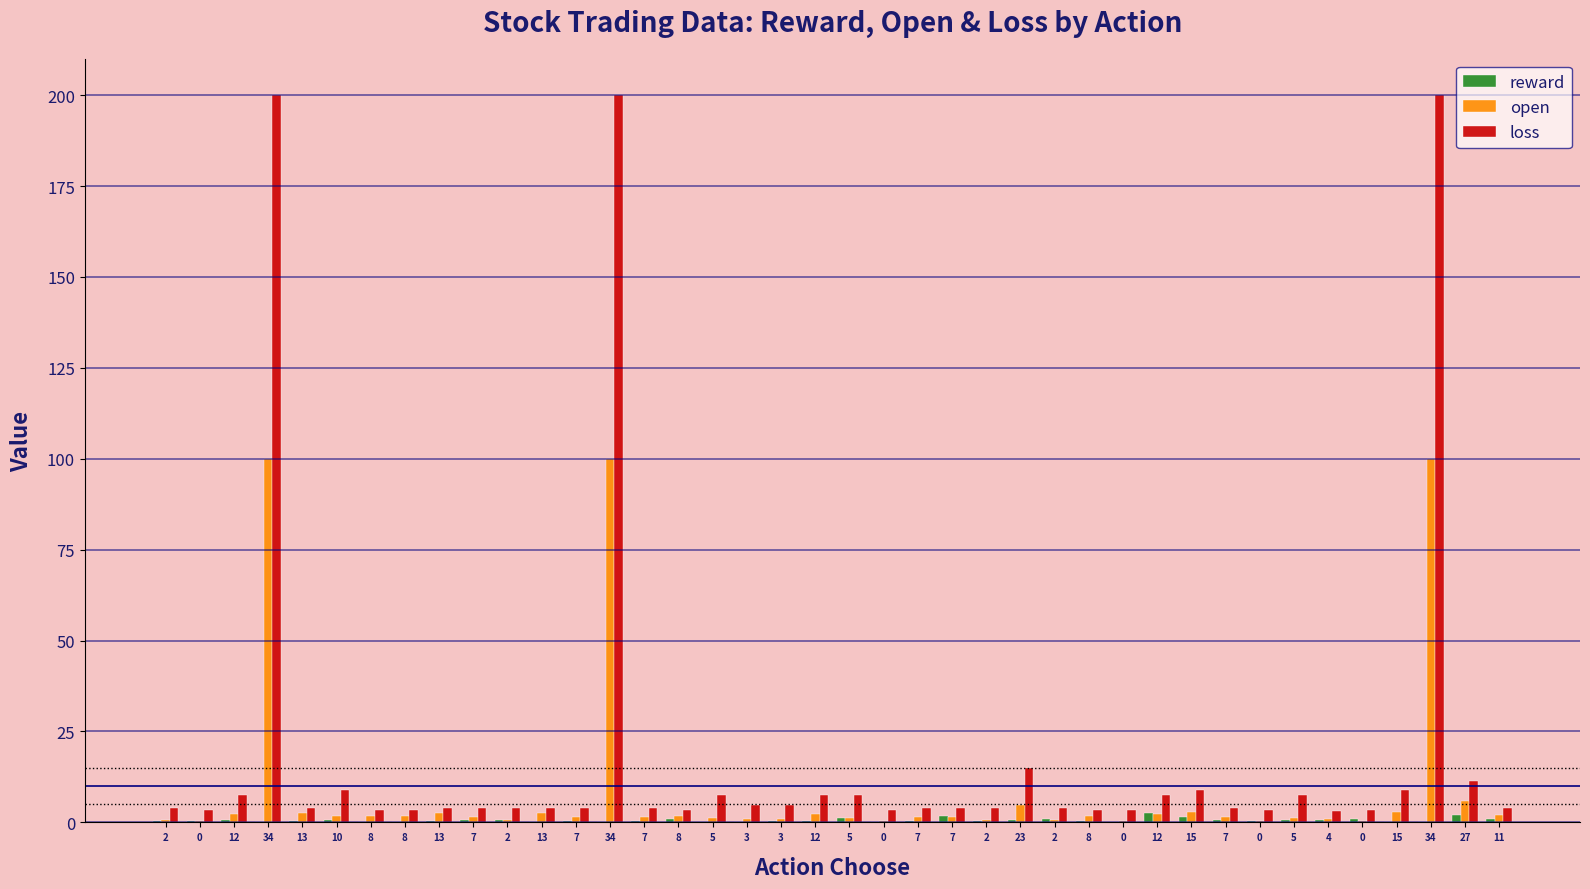

How many data points does each series have?

40